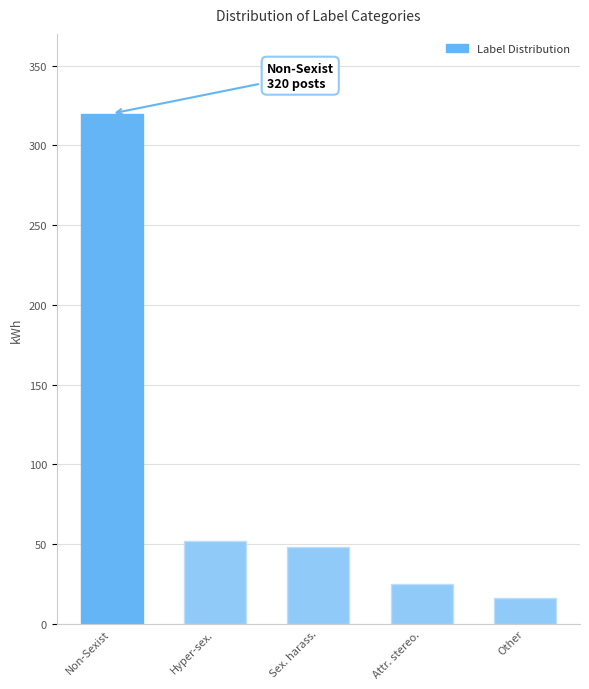

Reading left to right, extract all data points from this chart.

Non-Sexist=320	Hyper-sex.=52	Sex. harass.=48	Attr. stereo.=25	Other=16